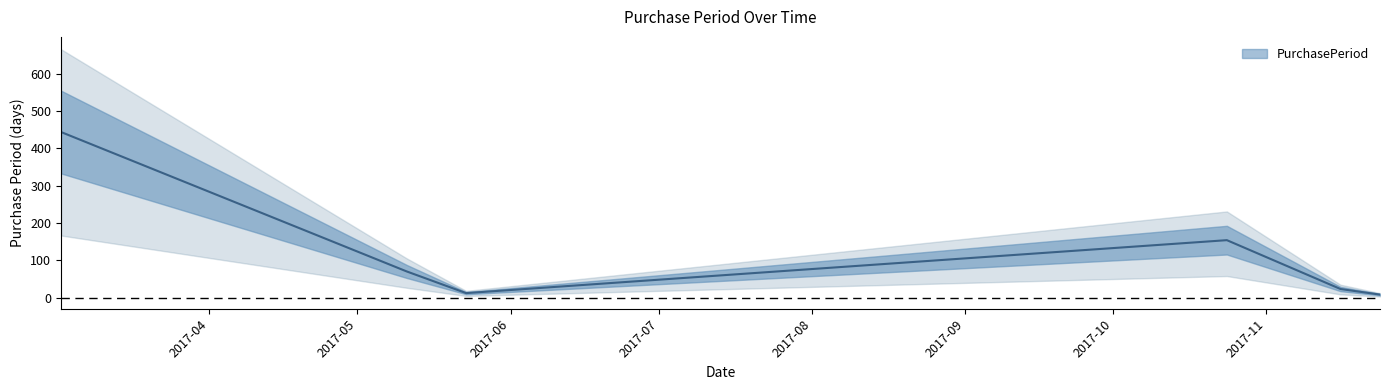

What is the average value?

118